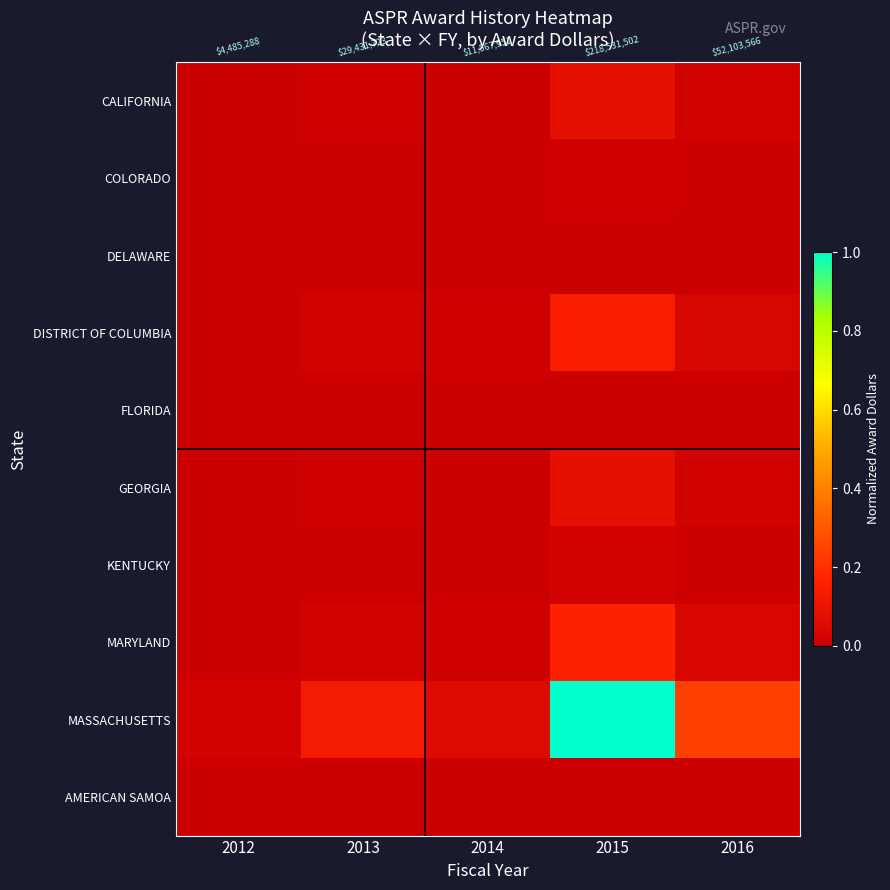

Rank the series by their maximum value, from highest to lowest.

MASSACHUSETTS, MARYLAND, DISTRICT OF COLUMBIA, GEORGIA, CALIFORNIA, KENTUCKY, COLORADO, FLORIDA, DELAWARE, AMERICAN SAMOA